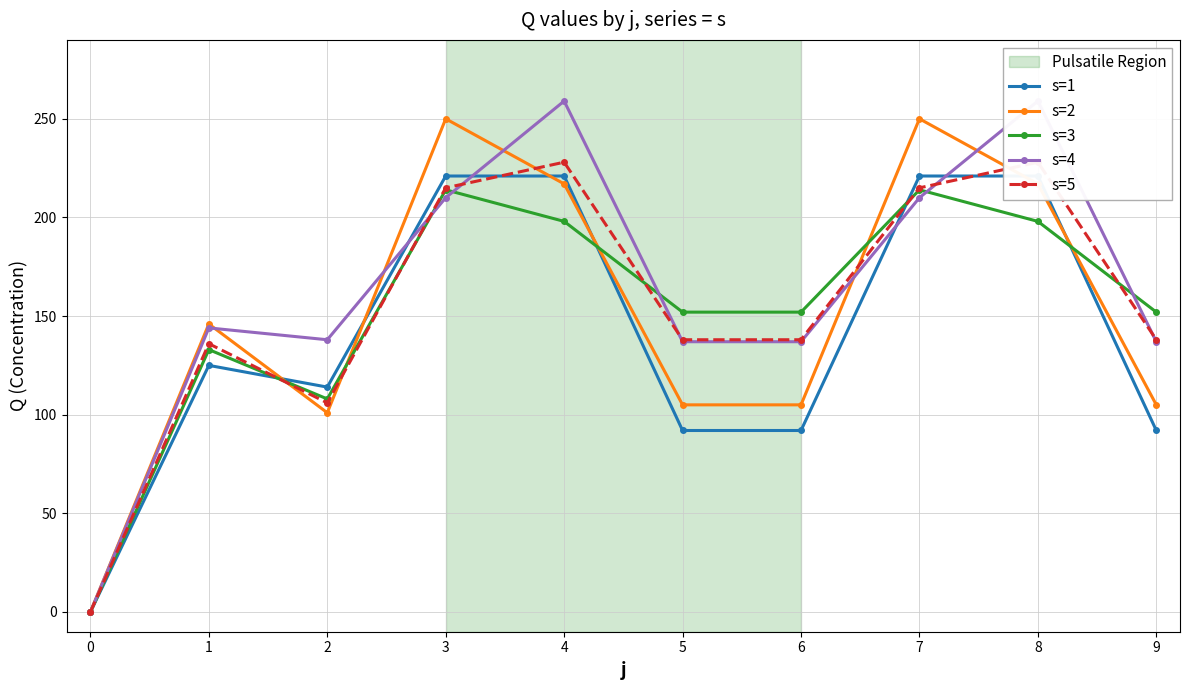

What is the difference between the maximum and second lowest values in the s=1 series?

129